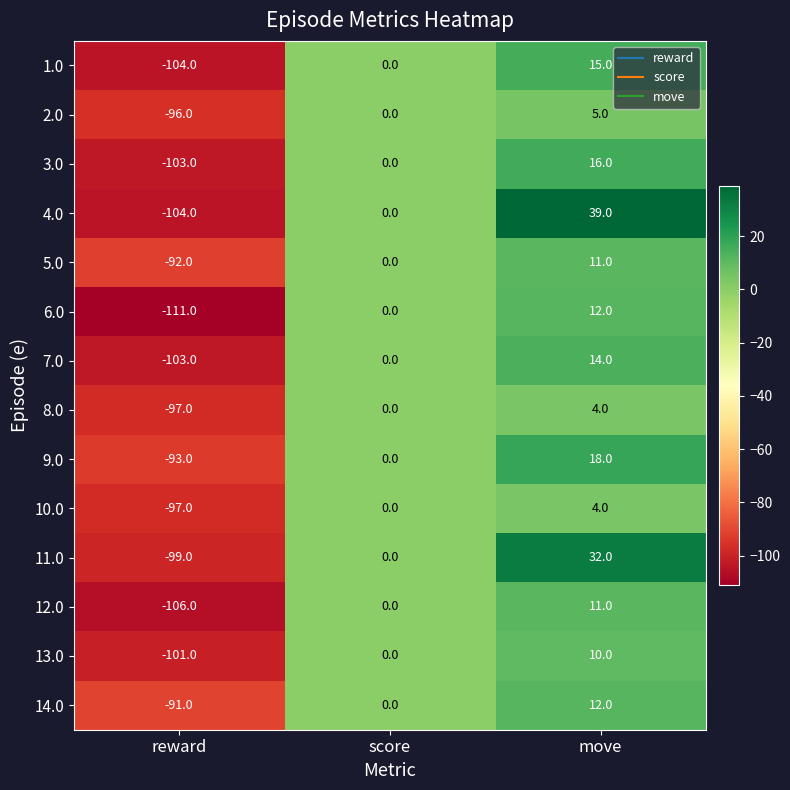

Count the number of categories in the chart.

3